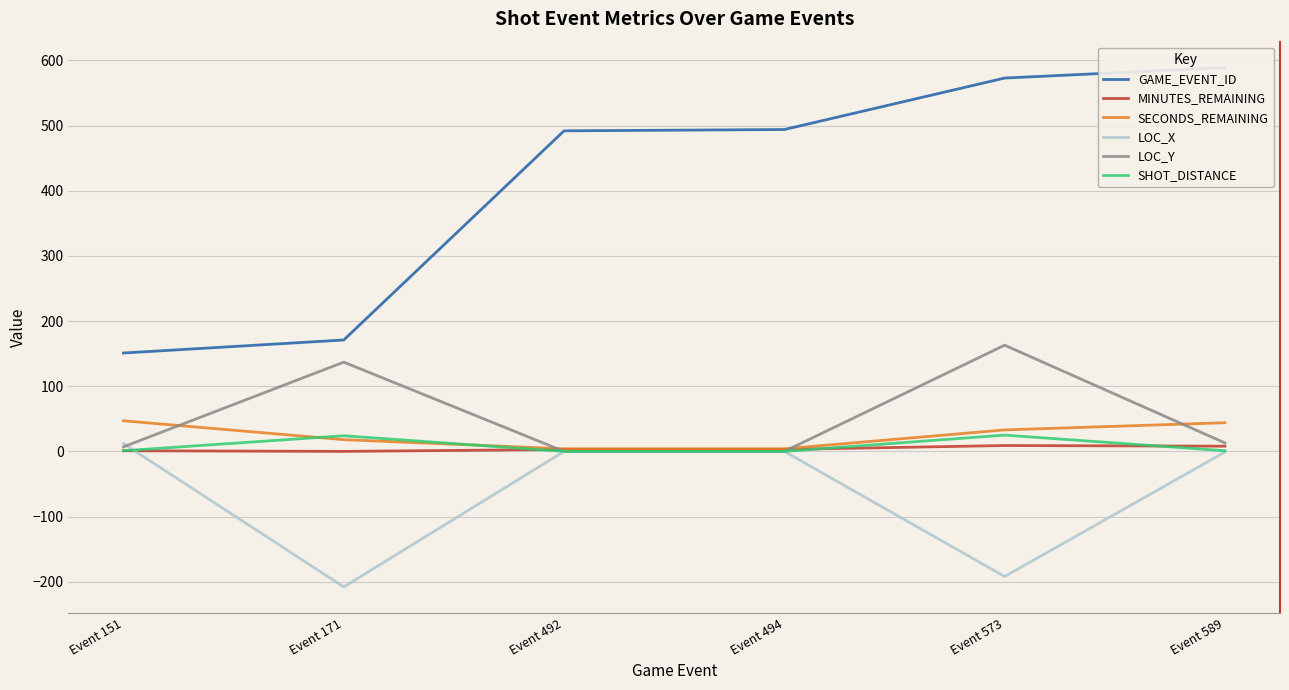

How many interior local peaks does the SHOT_DISTANCE series have?

2